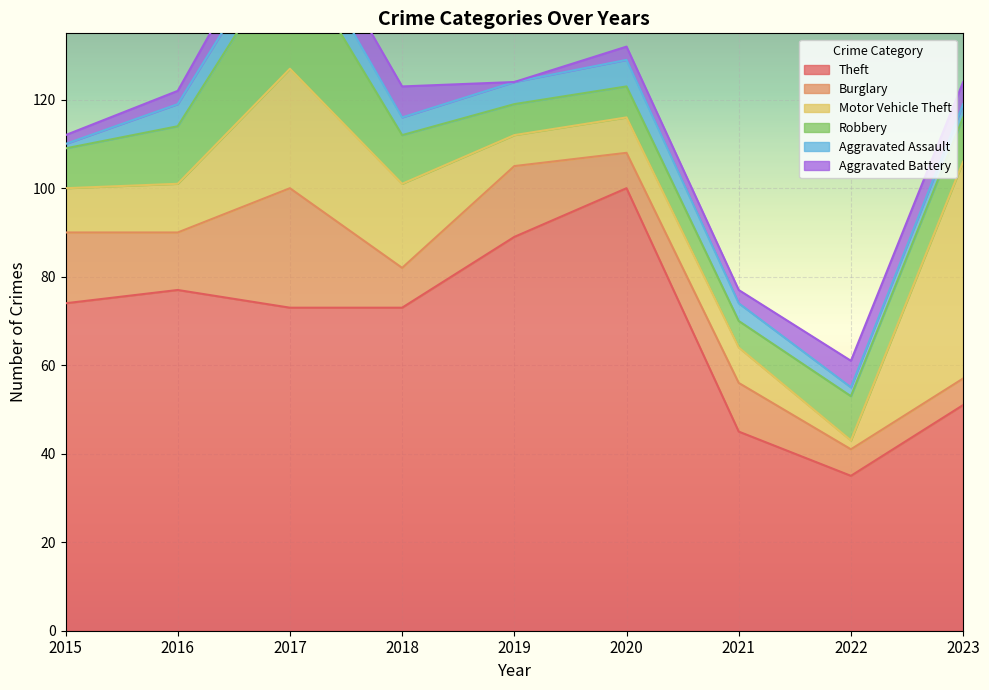

What are all the series names shown in the legend?

Theft, Burglary, Motor Vehicle Theft, Robbery, Aggravated Assault, Aggravated Battery